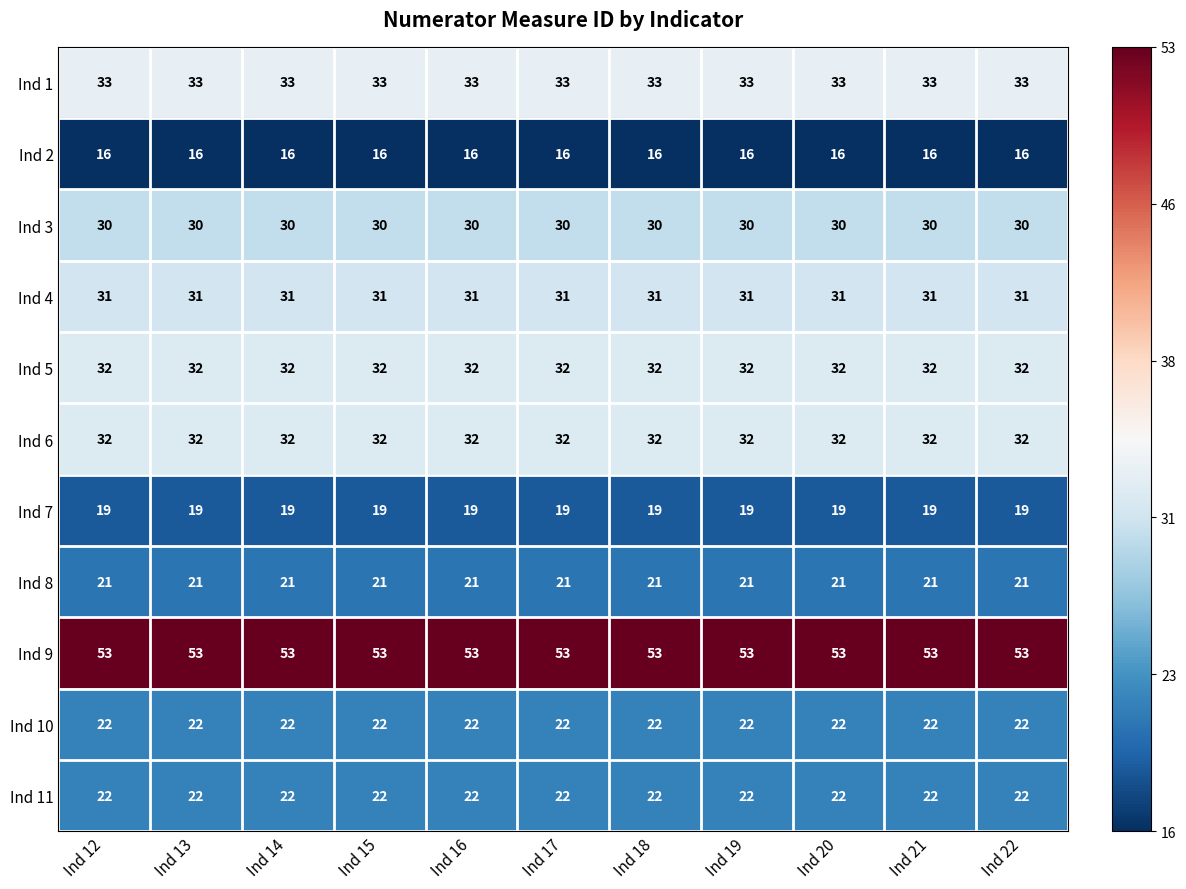

The value of Ind 2 at Ind 20 is 16. True or false?

True